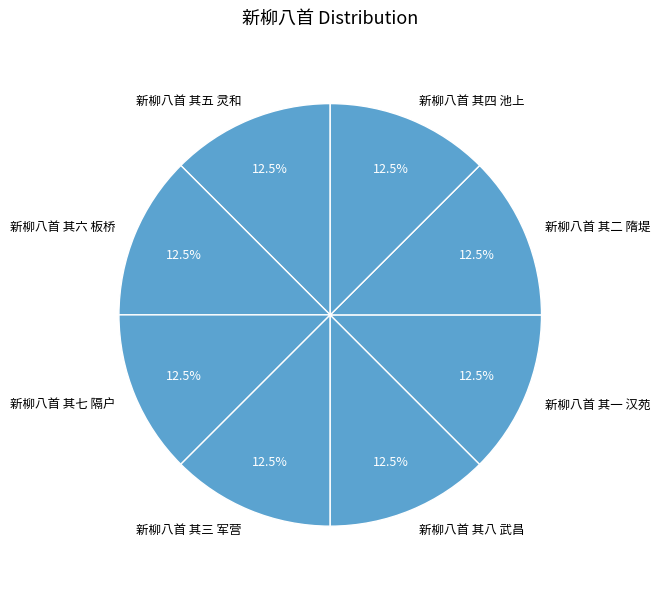

Is there any slice that represents more than half of the pie?

No